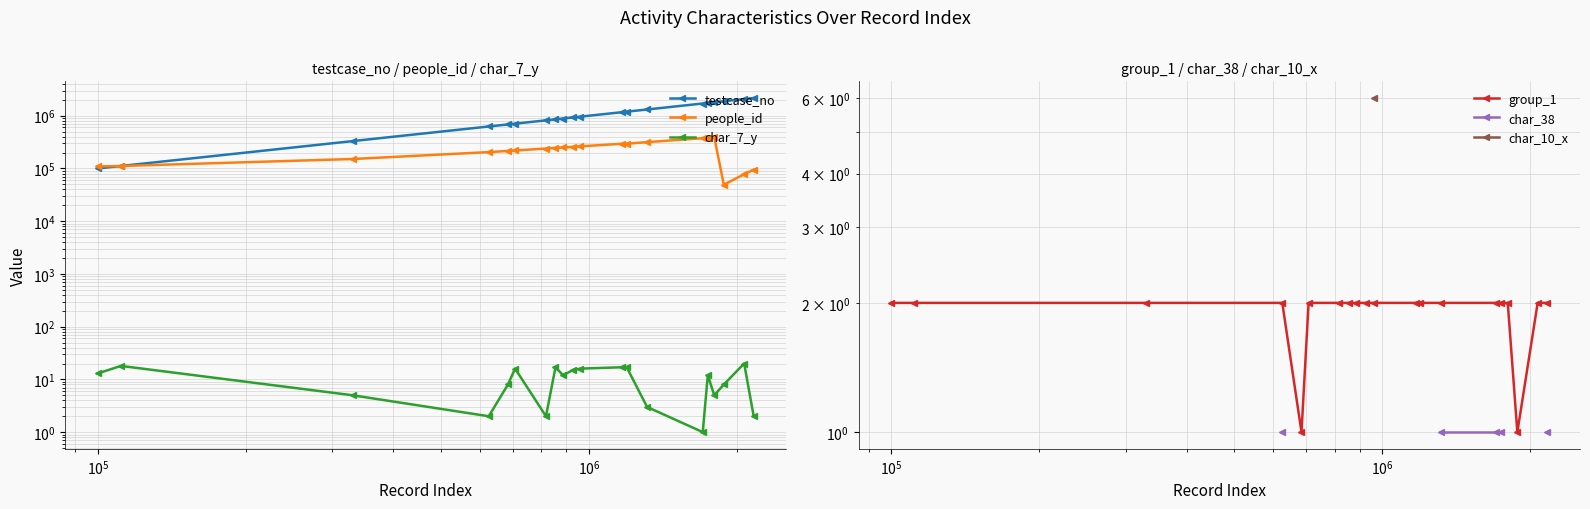

What is the lowest value of the group_1 series?

1.0